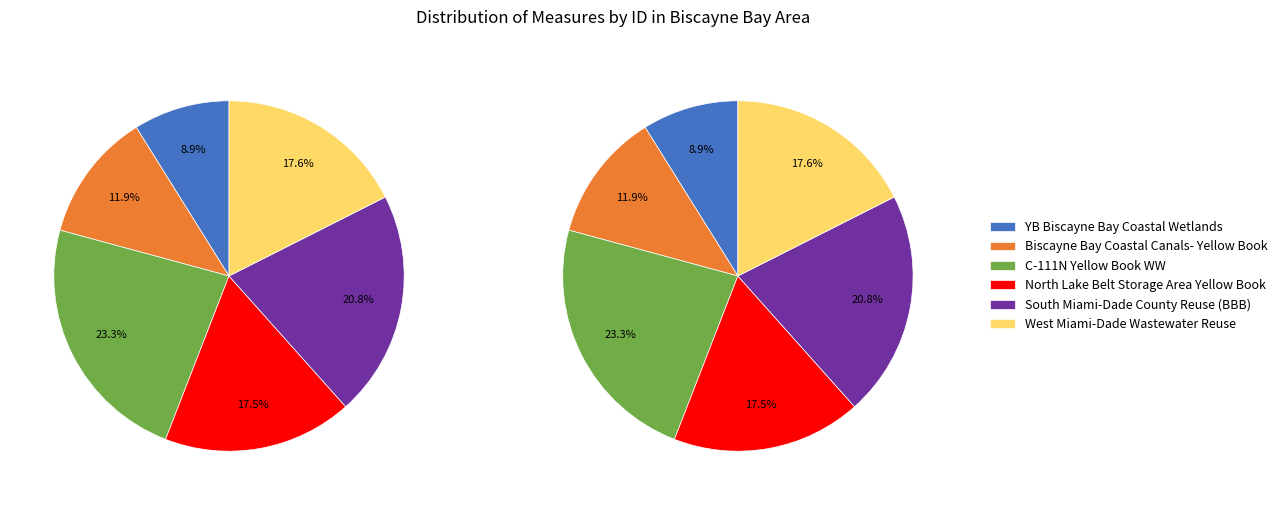

Does C-111N Yellow Book WW account for over 50% of the chart?

No